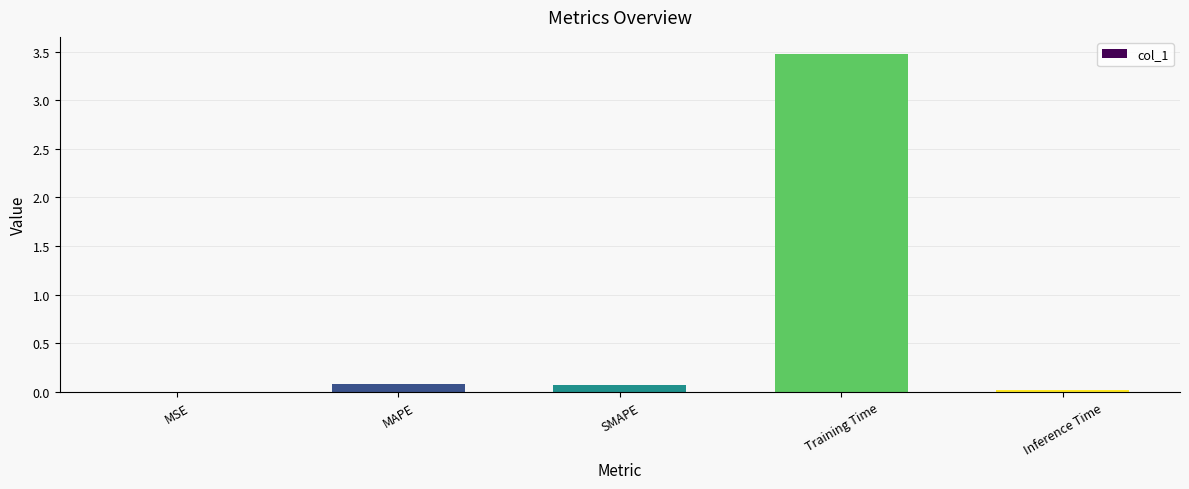

True or false: the data shows 0.0 at MSE.

True